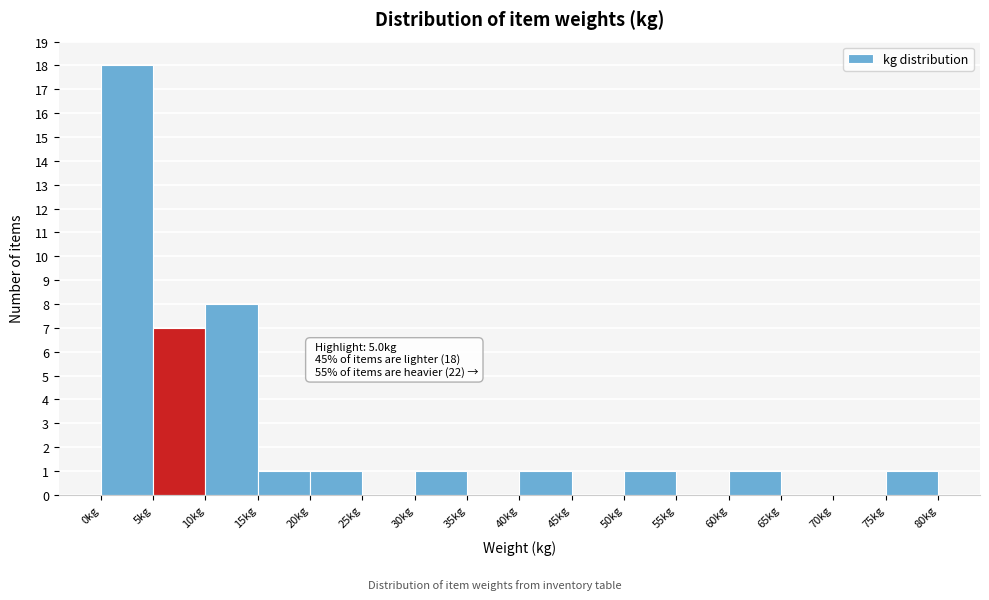

Over which range of the x-axis is the bar tallest?

0 to 5